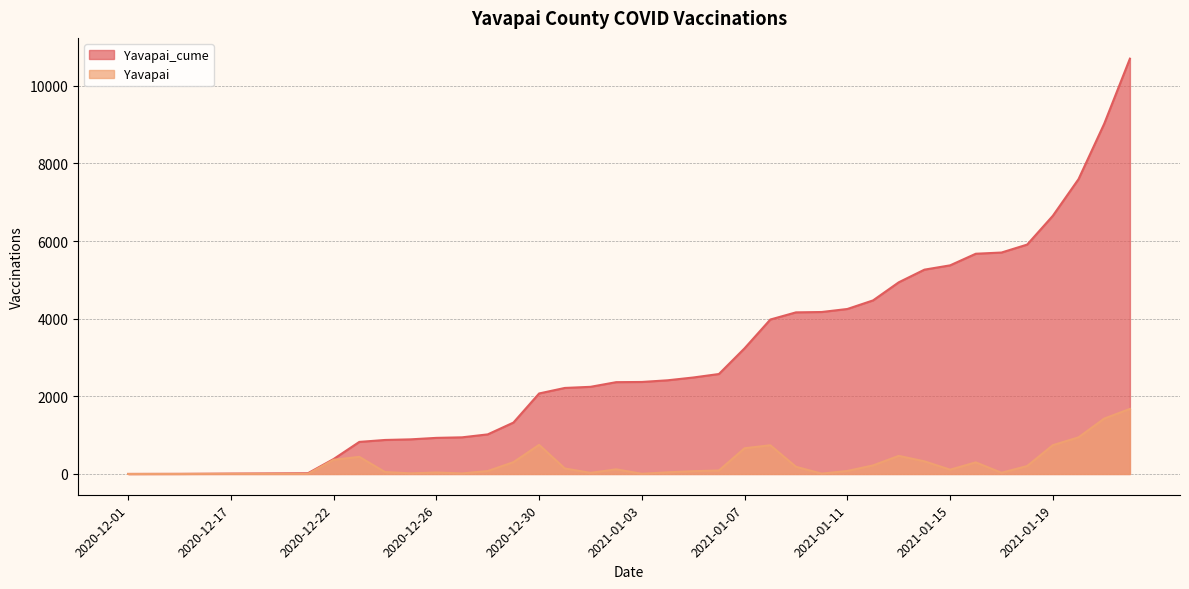

Does the chart have visible grid lines?

Yes